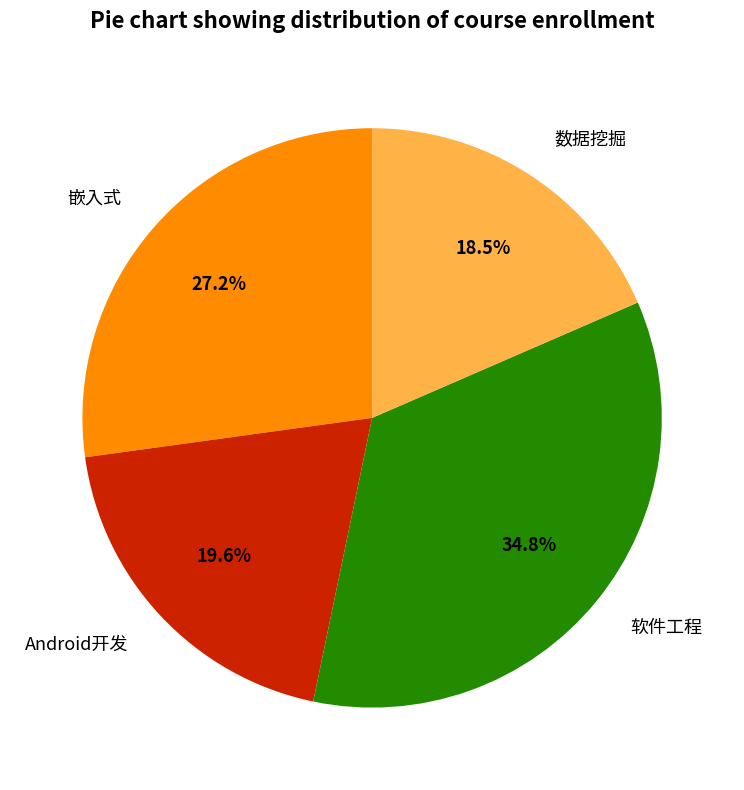

Count the number of slices in the pie.

4